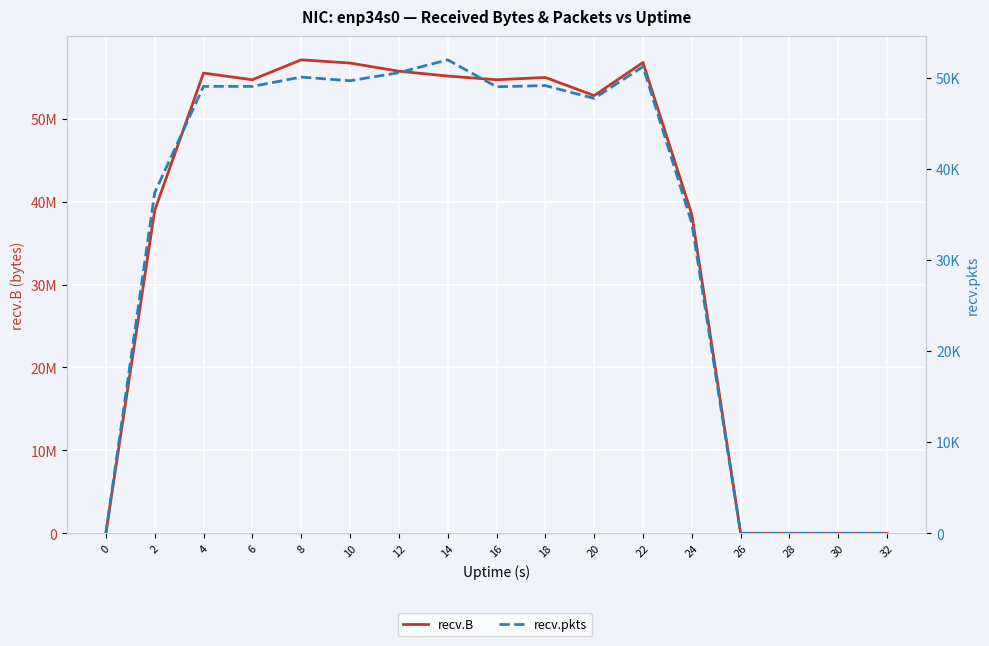

Is it true that recv.B equals 52783319 at 20?

True